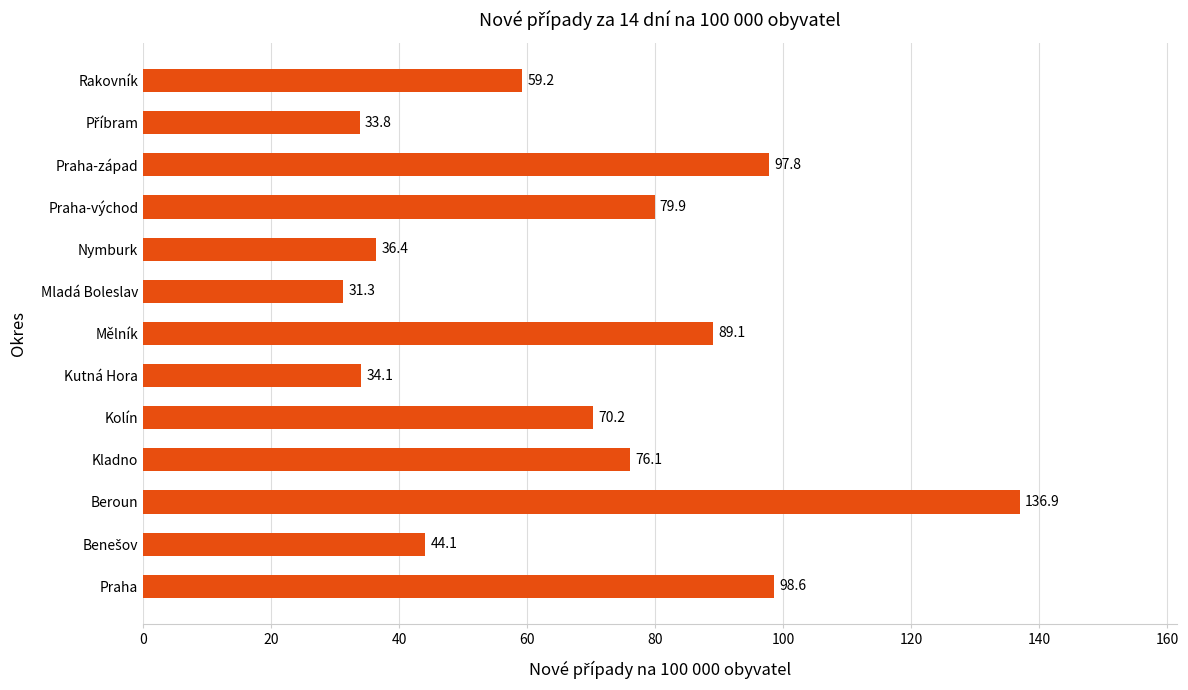

What is the difference between the maximum and minimum values?

105.6